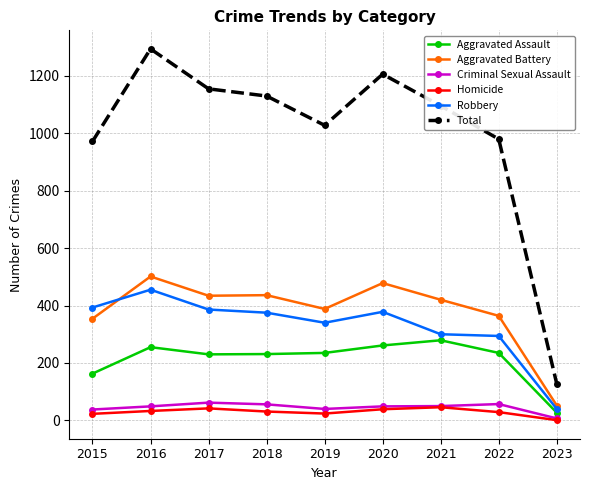

Which series changed the most between 2018 and 2021?

Robbery